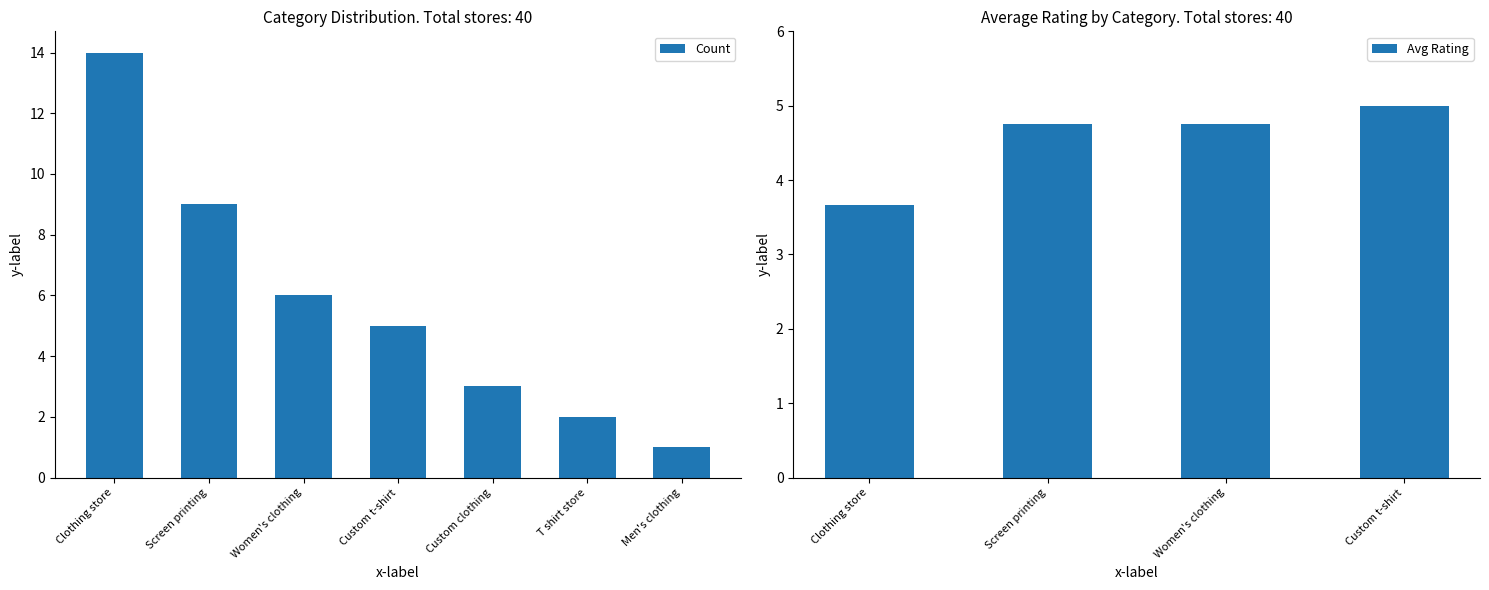

What is the average value?

6